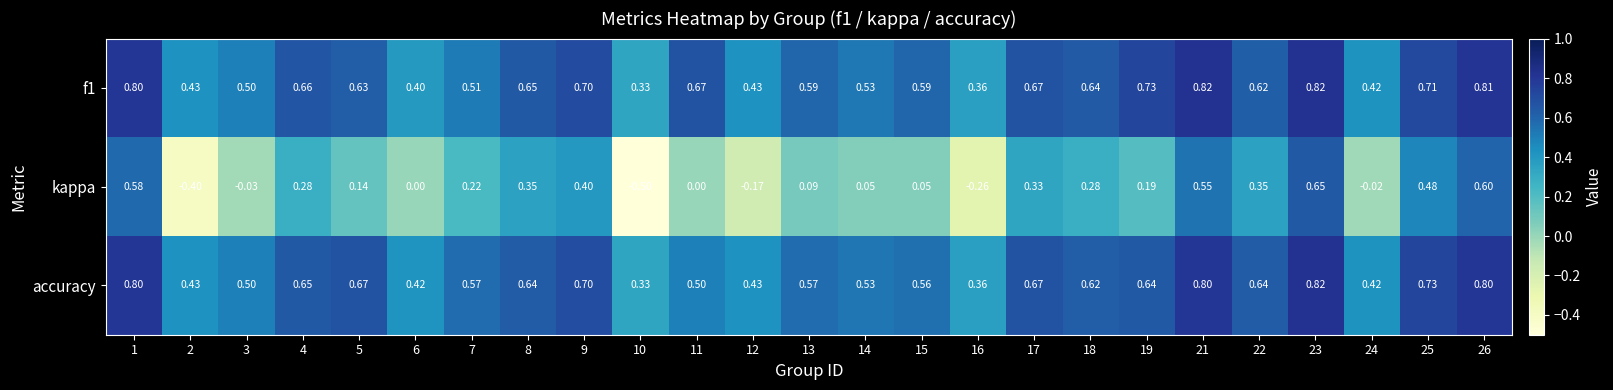

Is the value of kappa at 13 greater than the value of f1 at 7?

No